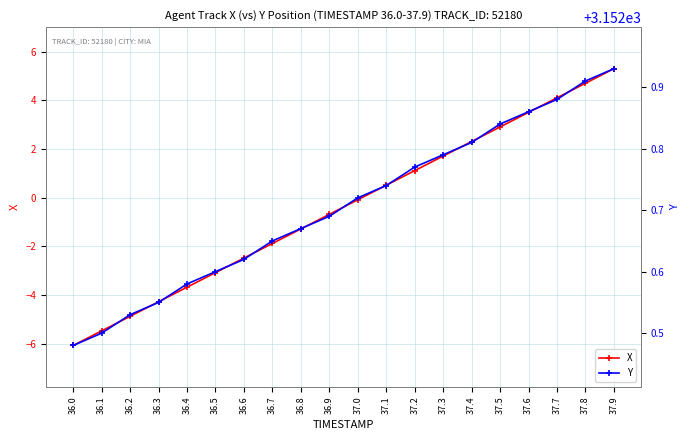

Is this an area chart (filled region under the line)?

No